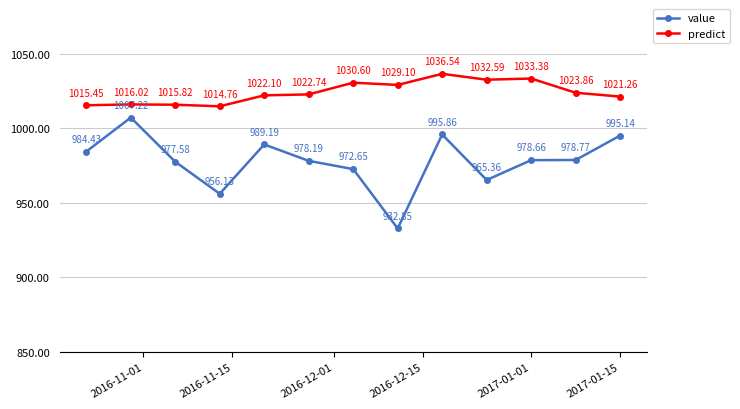

How many data points in predict are less than 1022?

5